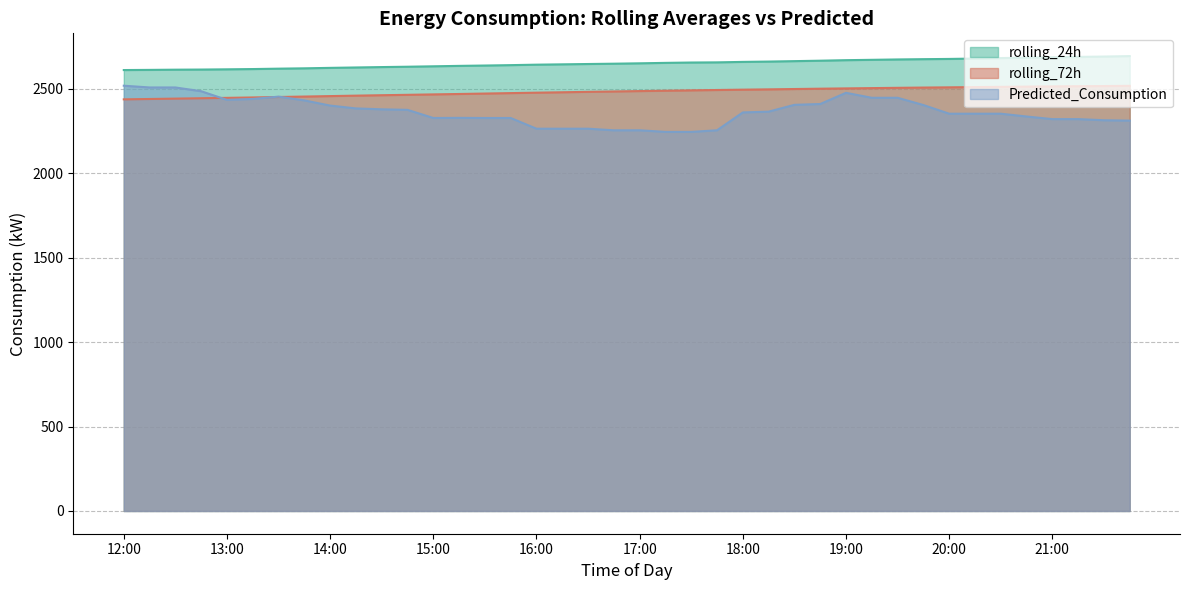

True or false: rolling_24h and Predicted_Consumption cross at least once.

False